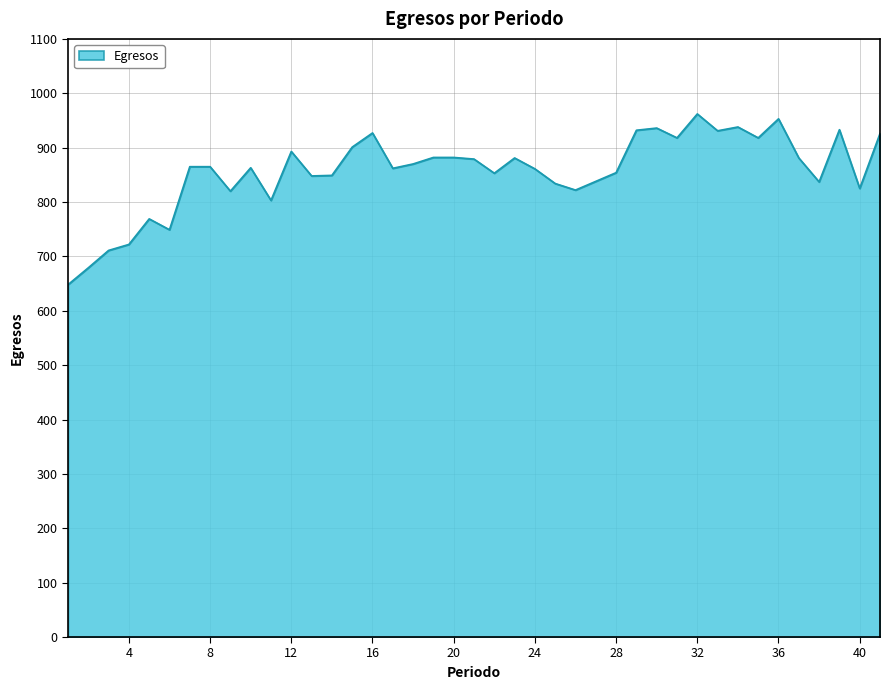

What is the greatest value displayed?

962